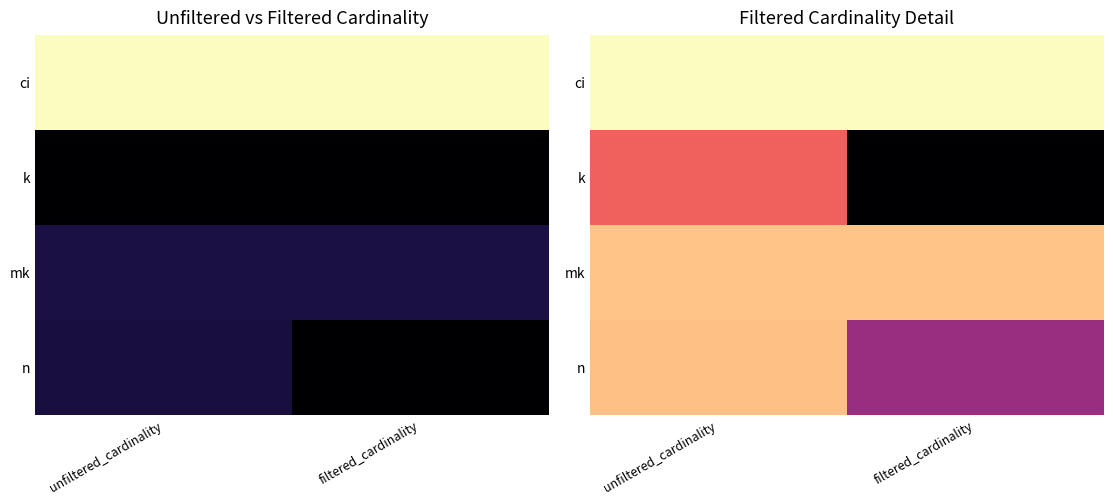

Rank the series by their maximum value, from lowest to highest.

k, n, mk, ci